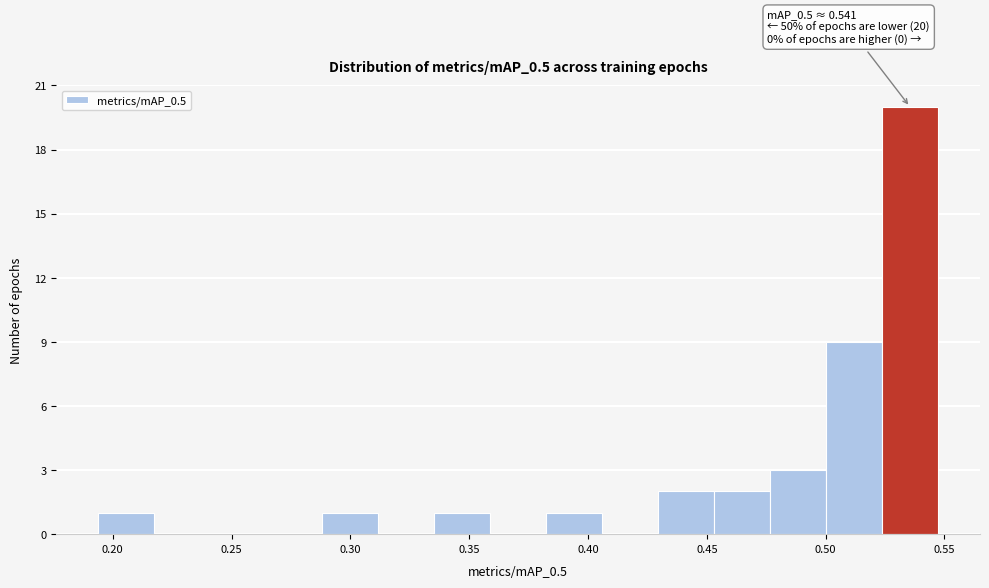

Over which range of the x-axis is the bar tallest?

0.525 to 0.545